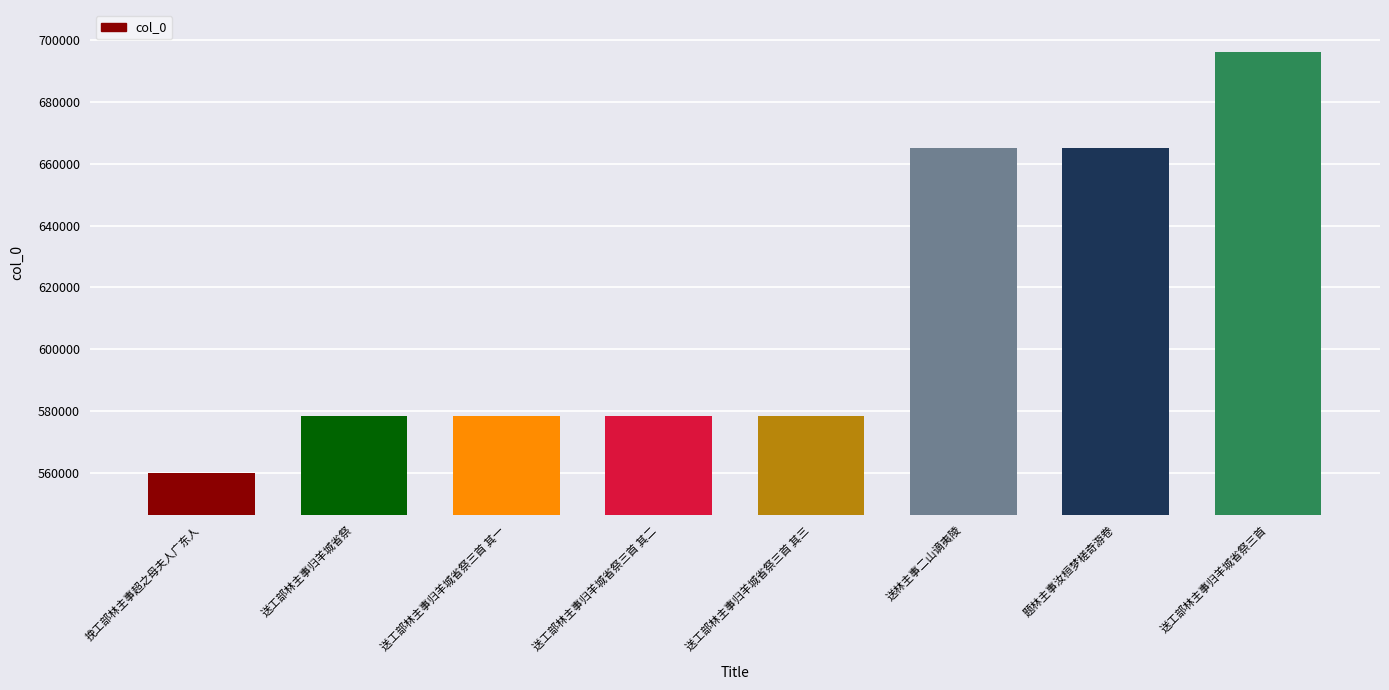

What is the sum of all values?

4900598